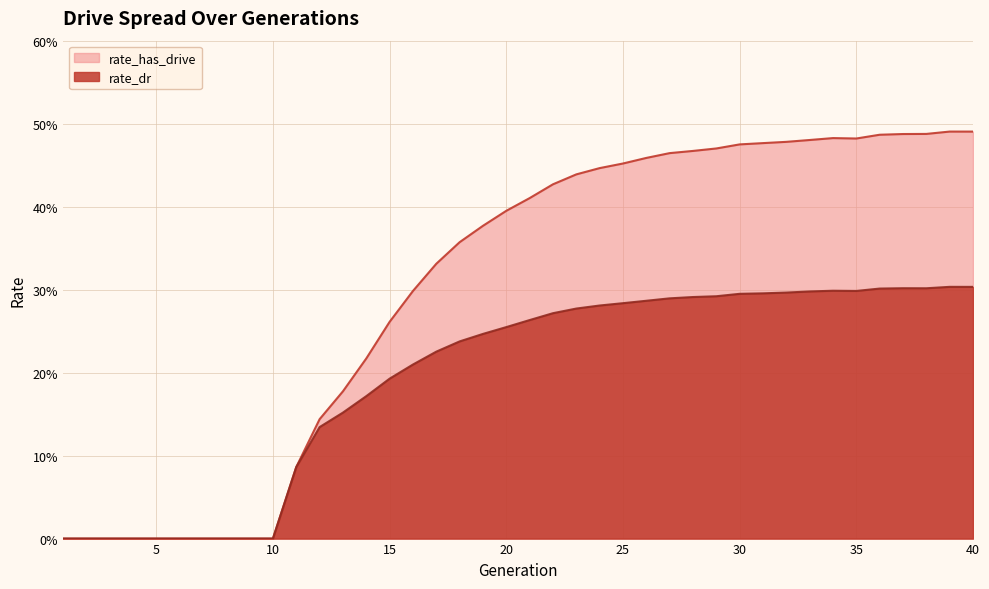

Rank the series by their average value, from highest to lowest.

rate_has_drive, rate_dr